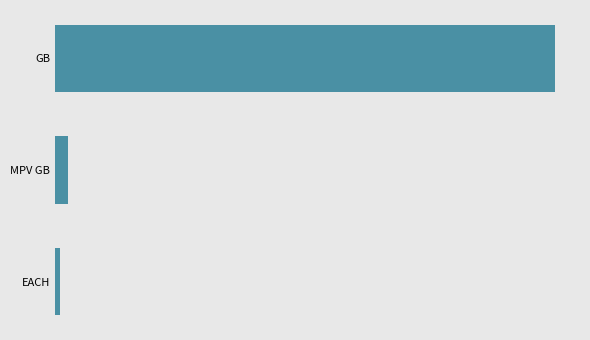

Does the chart contain any negative values?

No